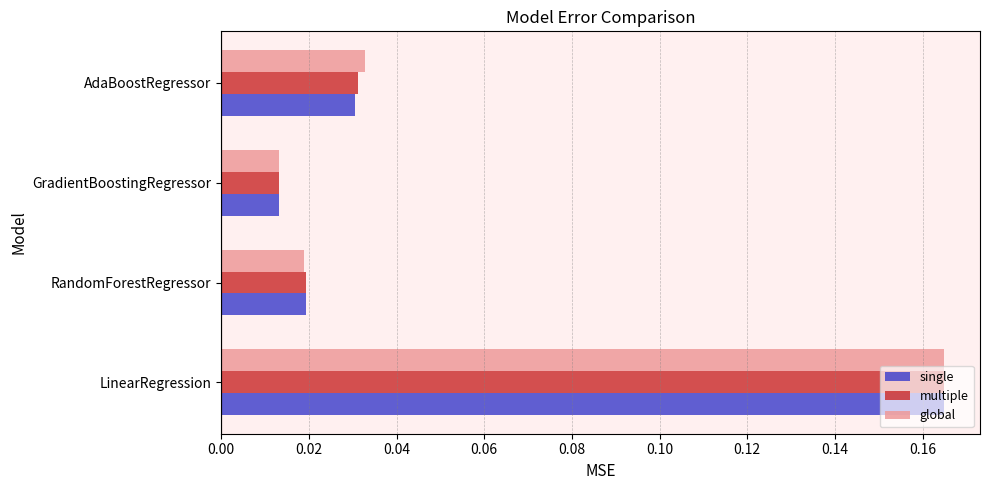

Rank the categories by multiple value from lowest to highest.

GradientBoostingRegressor, RandomForestRegressor, AdaBoostRegressor, LinearRegression